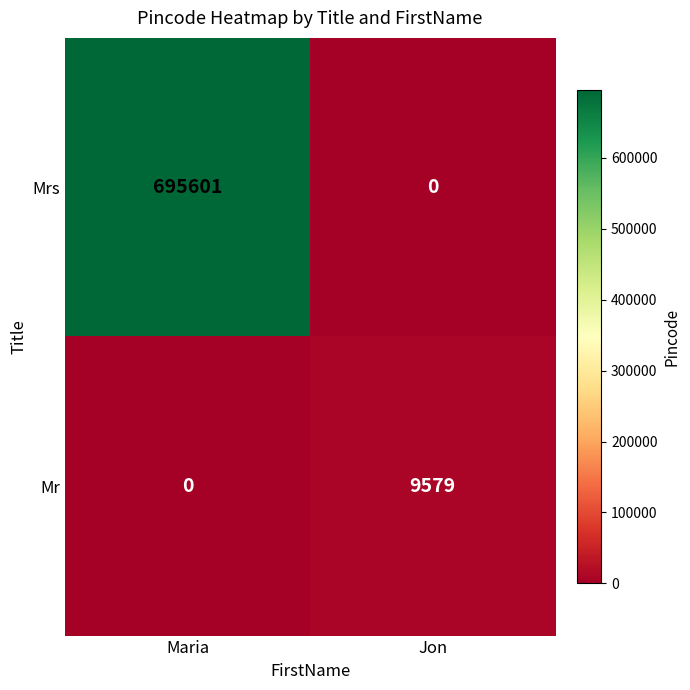

At which category is the sum across all series the highest?

Maria